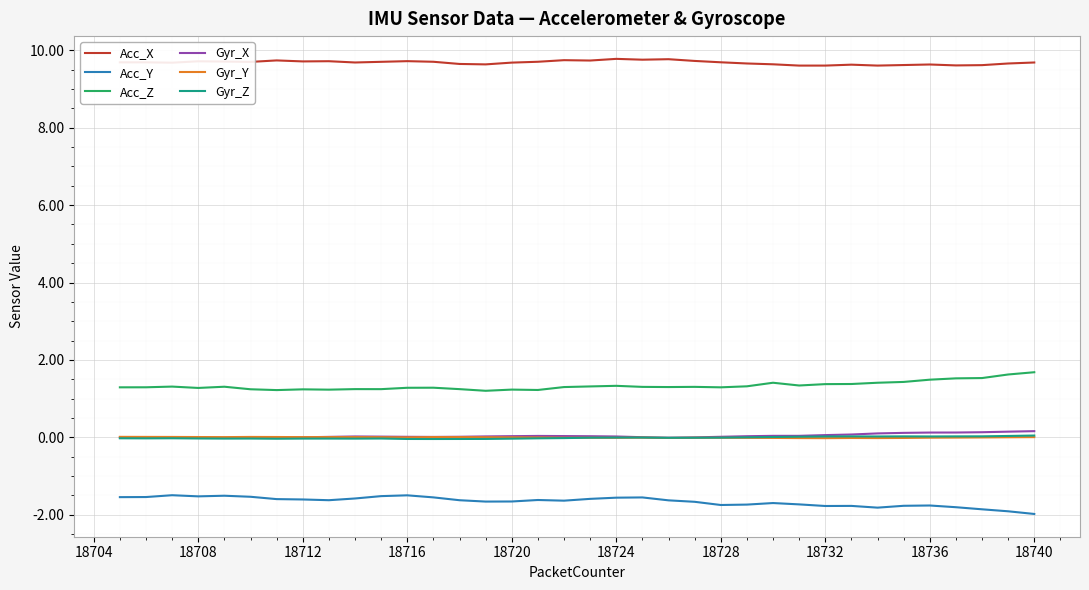

What is the lowest value of the Acc_Z series?

1.2